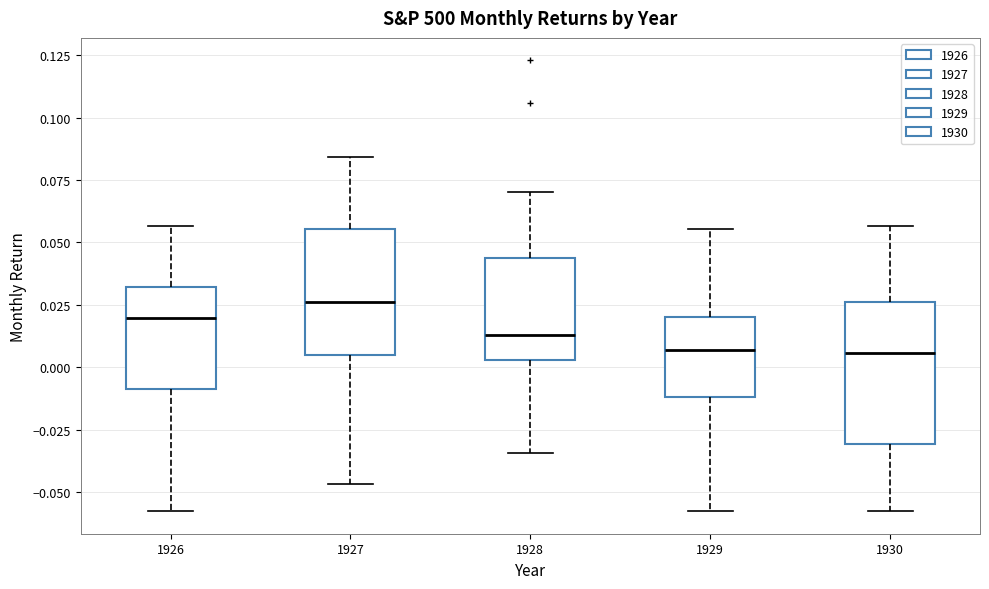

Where does the median line of the box at x = 1927 sit on the y-axis? The values are not printed on the chart, so give them approximately, as read against the axis.

0.025